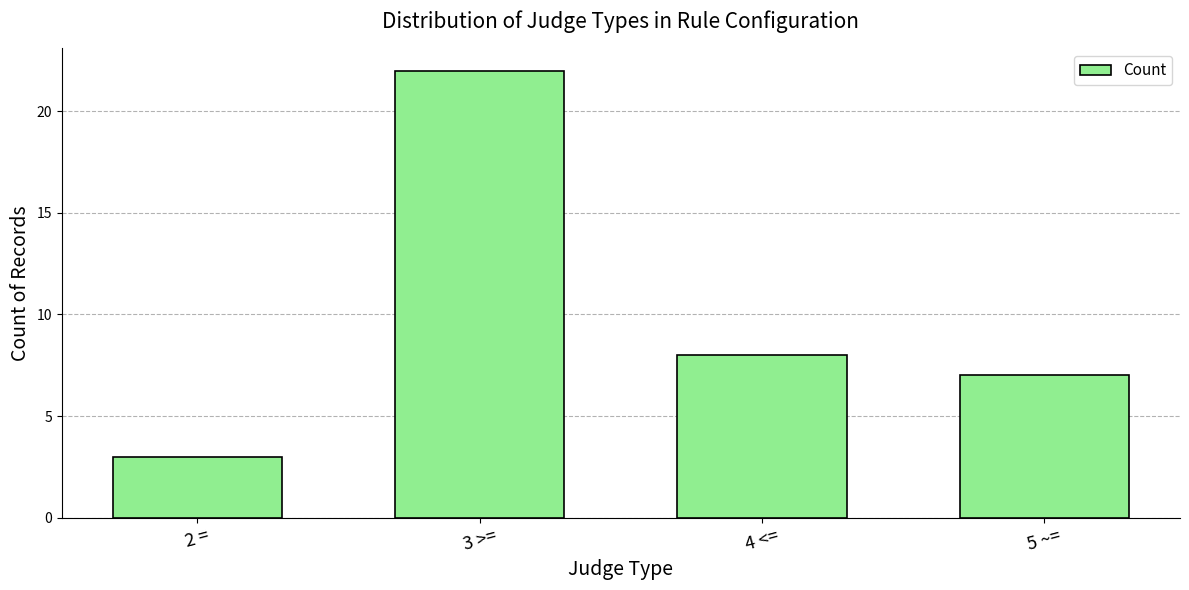

What is the greatest value displayed?

22